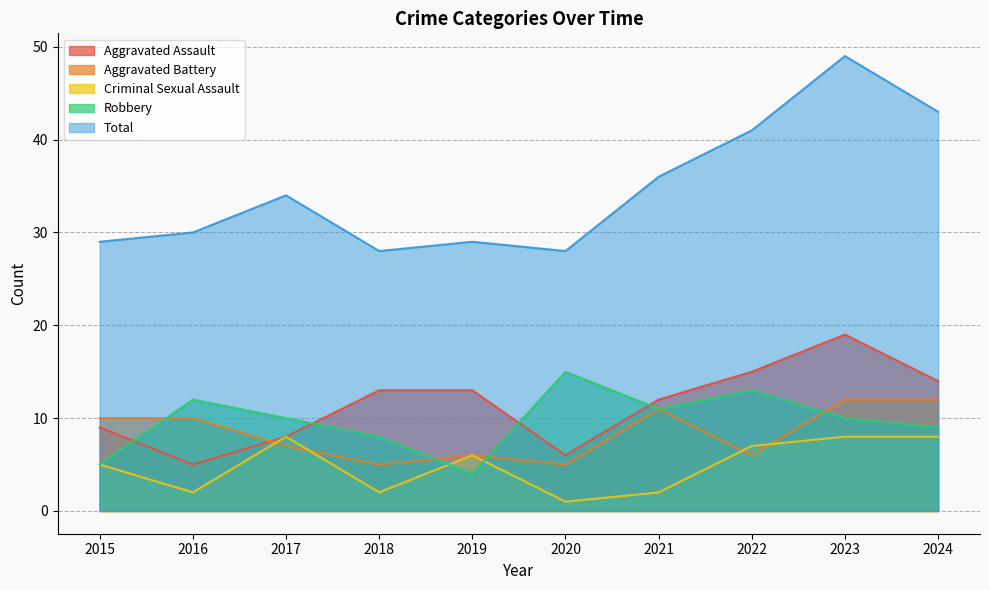

What is the sum of the Aggravated Assault values at 2016 and 2019?

18